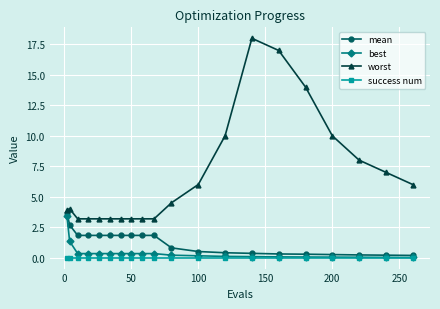

Is this an area chart (filled region under the line)?

No